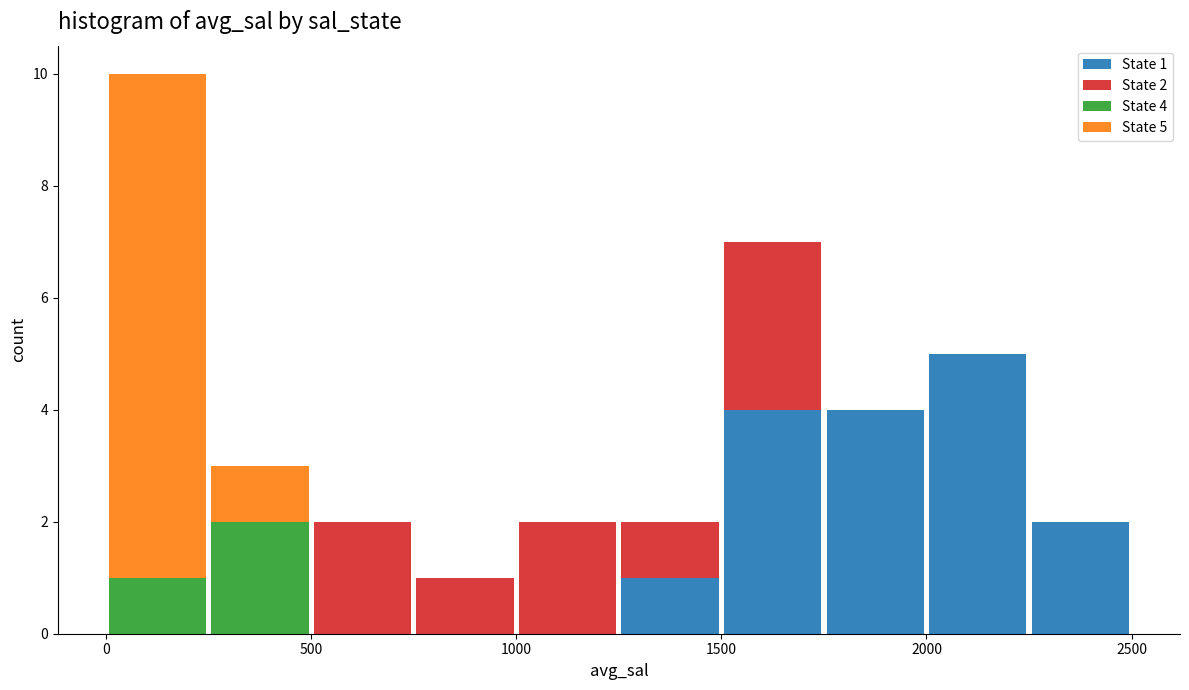

Which range on the x-axis has the tallest stacked bar (by total height)?

0 to 250